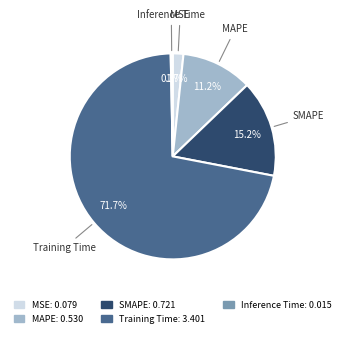

Is there any slice that represents more than half of the pie?

Yes